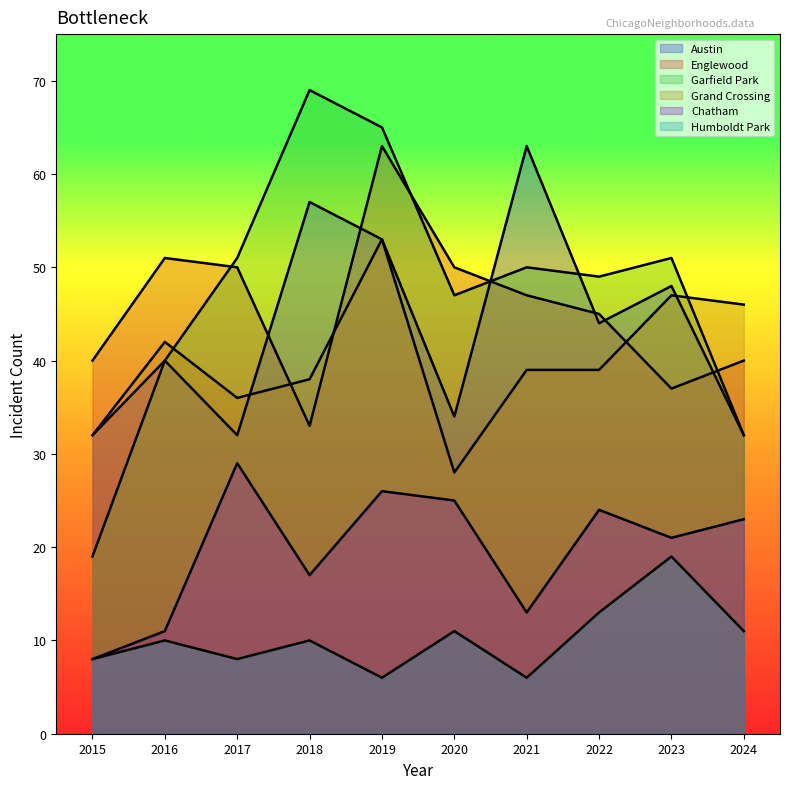

What is the difference between the highest and lowest values at 2023?

32